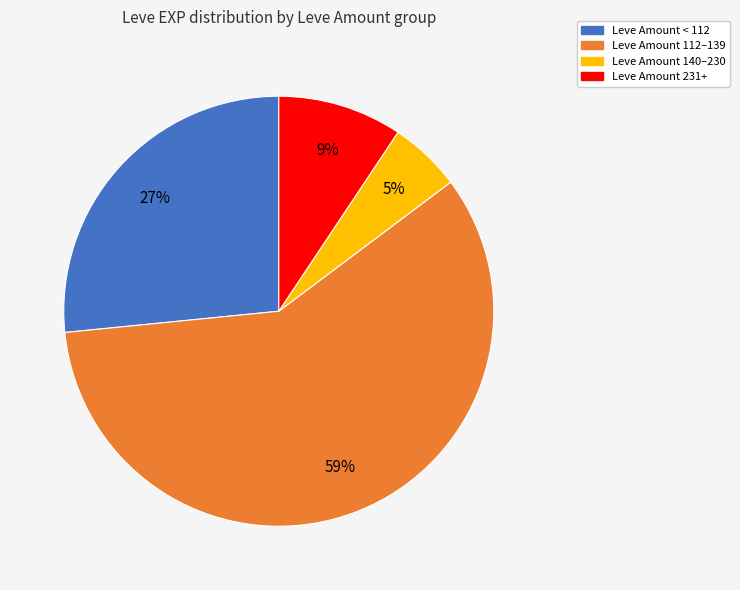

Is there any slice that represents more than half of the pie?

Yes